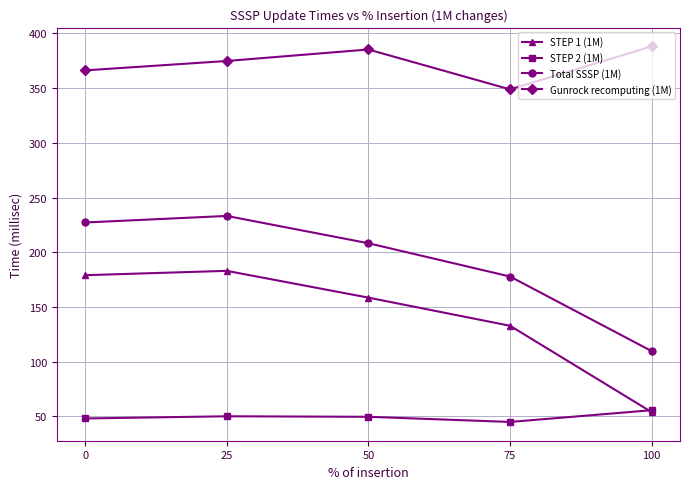

What is the spread (max minus min) of values at 50?

335.7